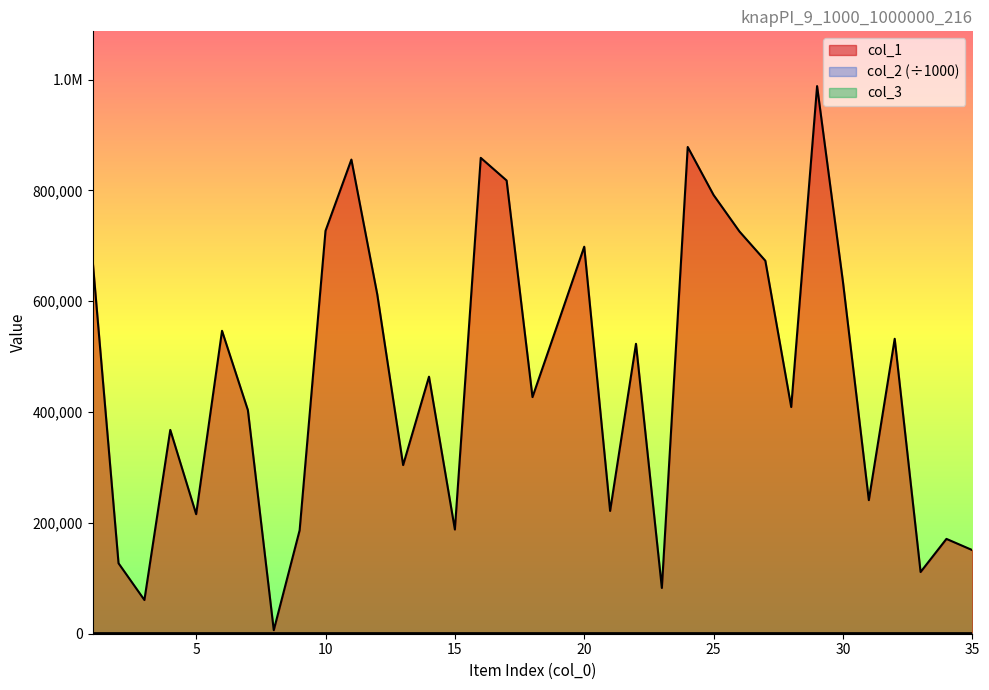

Reading right to left, list all the values displayed in this chart.

col_1: 150925.0	171149.0	111380.0	532317.0	241115.0	635012.0	988384.0	409179.0	673194.0	725974.0	791755.0	878484.0	82621.0	523247.0	221627.0	698495.0	562393.0	427079.0	818015.0	858904.0	188102.0	463913.0	304381.0	612587.0	855760.0	727178.0	186788.0	6383.0	403515.0	546719.0	215759.0	367859.0	60879.0	127164.0	673198.0
col_2: 1000.9	1000.3	1000.4	1000.5	1000.9	1001.0	1000.3	1000.5	1000.1	1000.9	1000.6	1000.5	1000.6	1000.4	1000.8	1000.9	1000.0	1000.4	1000.8	1000.1	1000.5	1000.5	1000.2	1000.8	1000.4	1000.1	1000.4	1000.2	1000.8	1001.0	1000.0	1000.6	1000.9	1000.9	1000.9